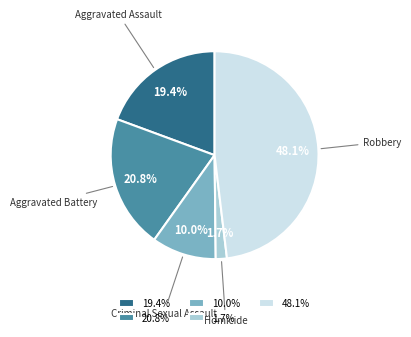

To the nearest percent, what portion does Robbery represent?

48%